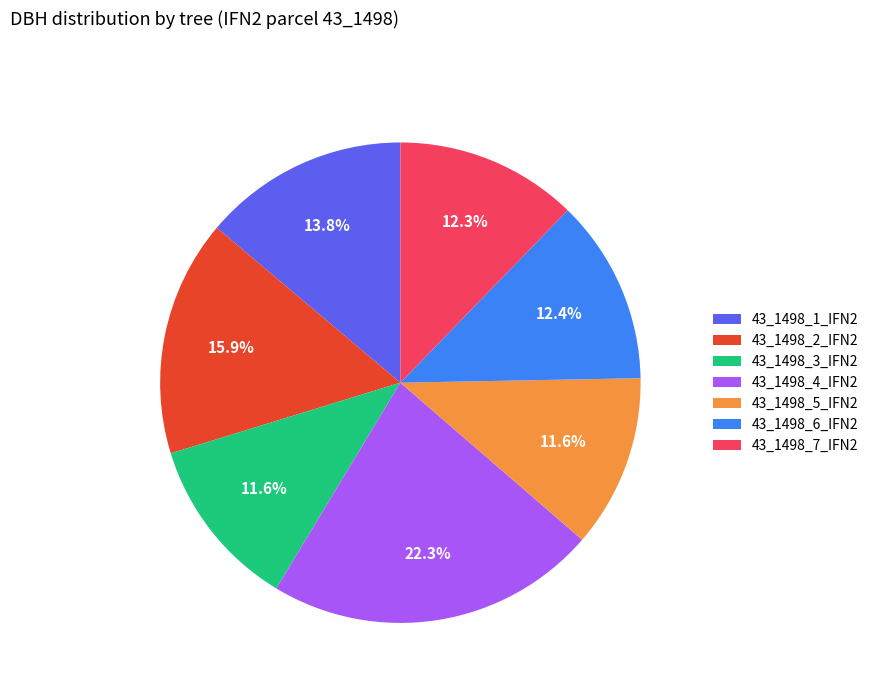

Approximately how many times larger is the value at 43_1498_2_IFN2 compared to 43_1498_5_IFN2?

1.4